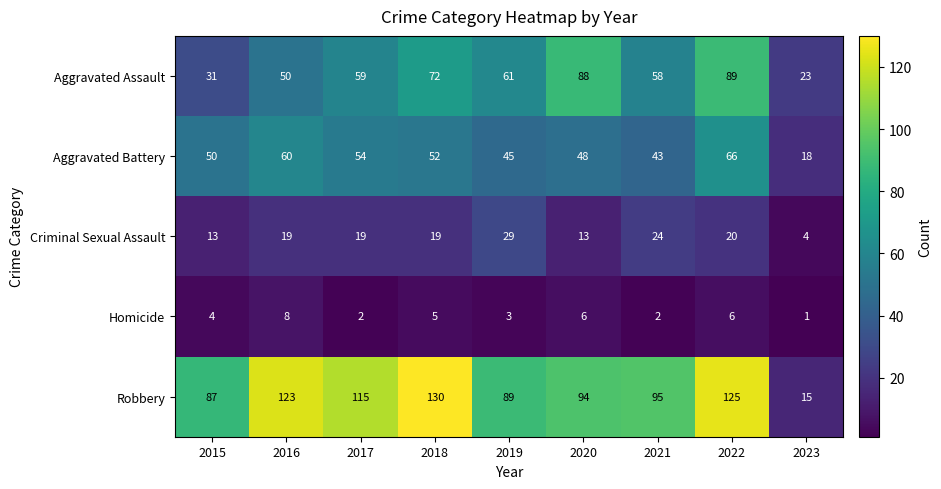

Which category has the lowest value in the Aggravated Battery series?

2023